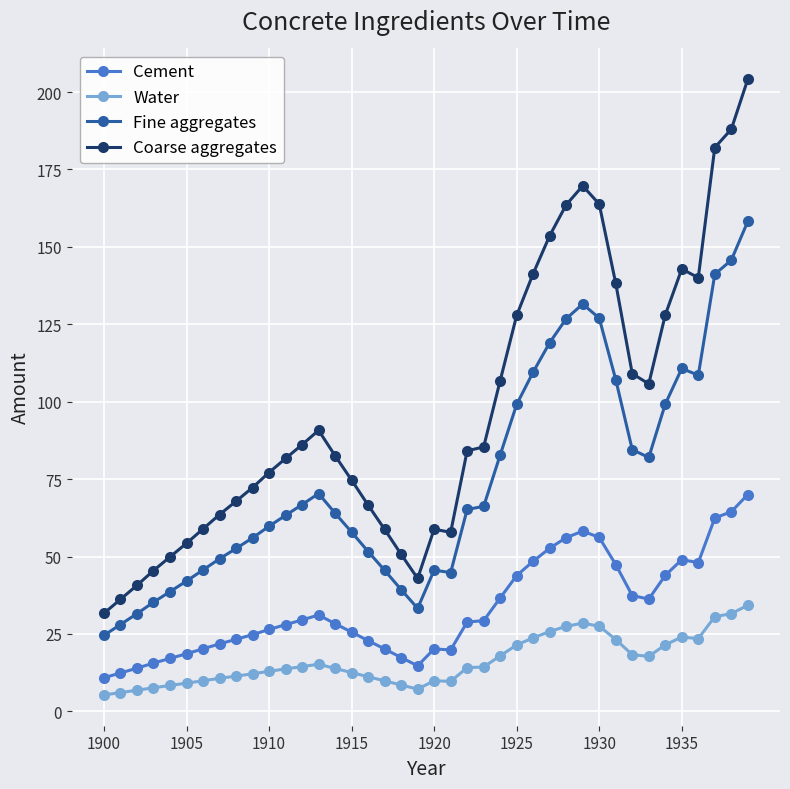

What is the minimum value for Coarse aggregates?

31.7